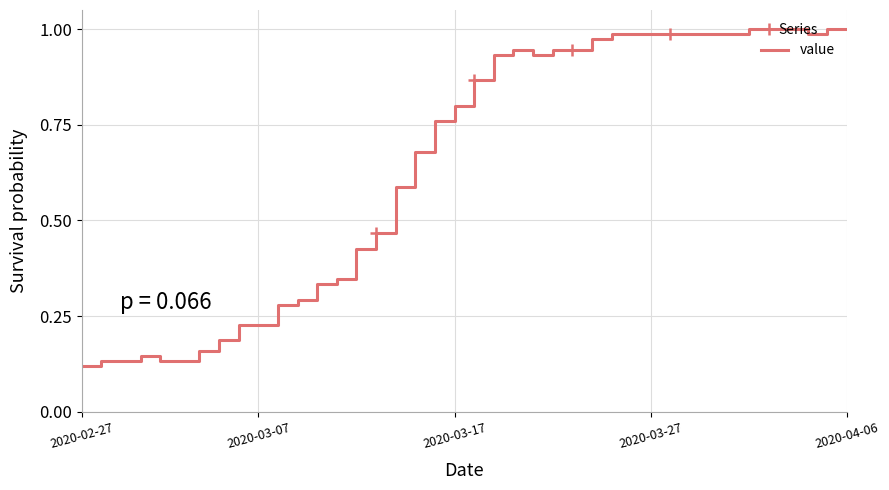

Reading left to right, what are all the values shown in this chart?

0.1	0.1	0.1	0.1	0.1	0.1	0.2	0.2	0.2	0.2	0.3	0.3	0.3	0.3	0.4	0.5	0.6	0.7	0.8	0.8	0.9	0.9	0.9	0.9	0.9	0.9	1.0	1.0	1.0	1.0	1.0	1.0	1.0	1.0	1.0	1.0	1.0	1.0	1.0	1.0